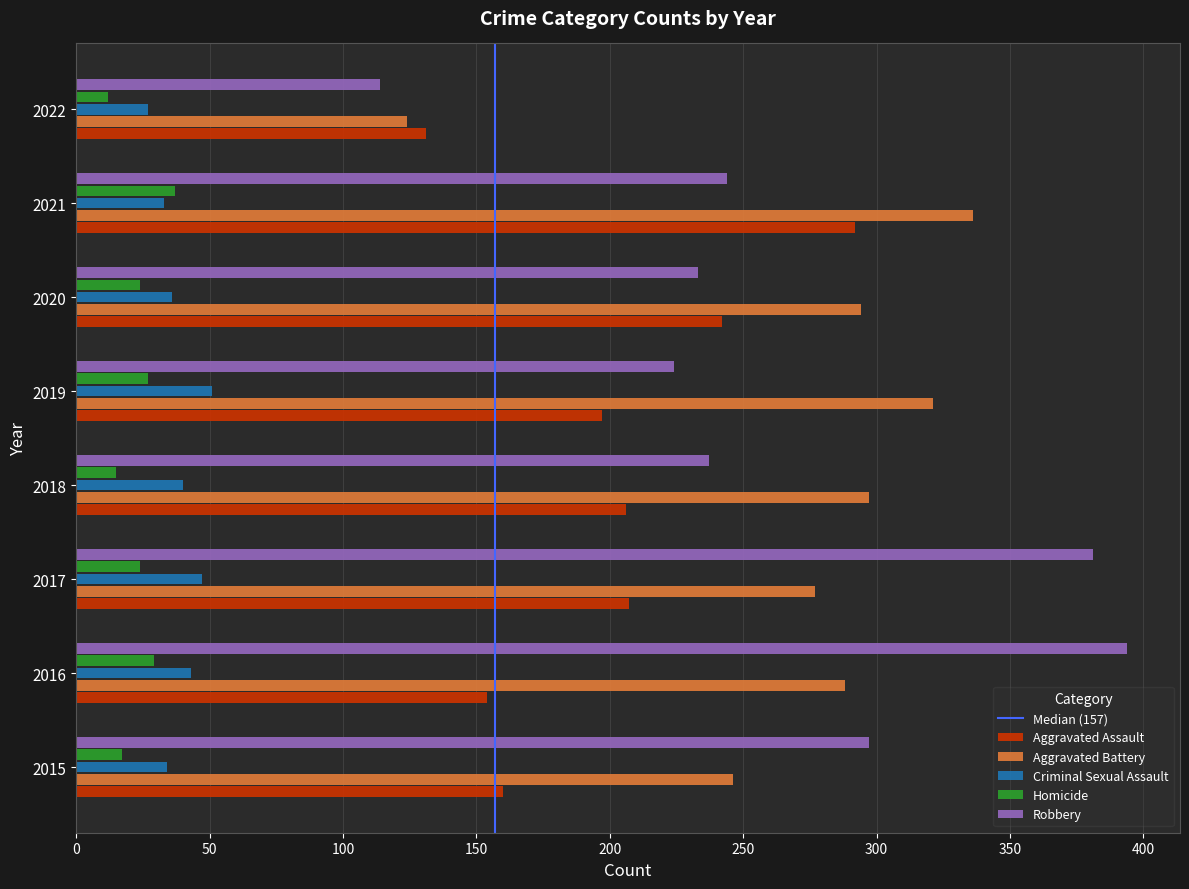

The value of Criminal Sexual Assault at 2020 is 14. True or false?

False